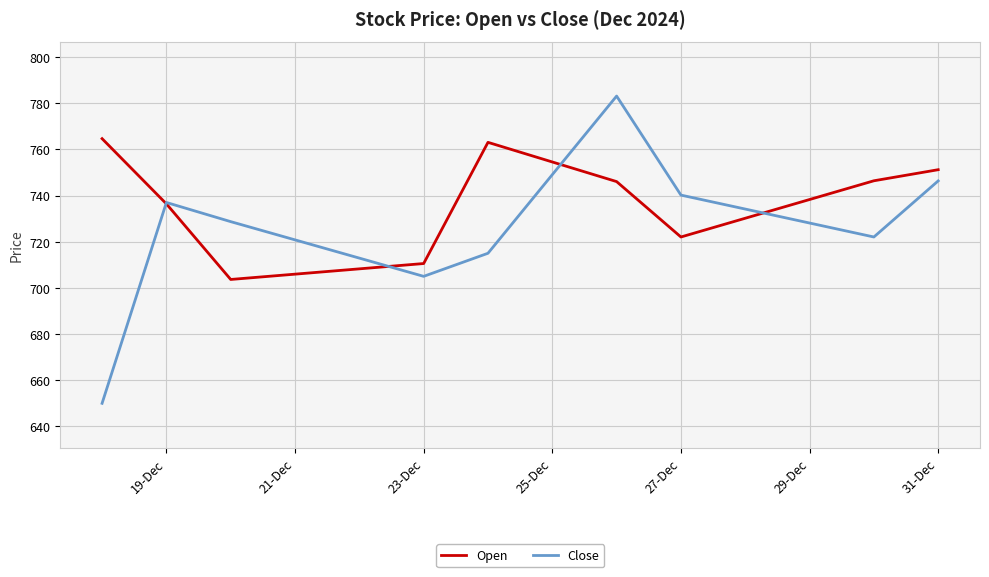

Which series has the widest spread of values?

Close